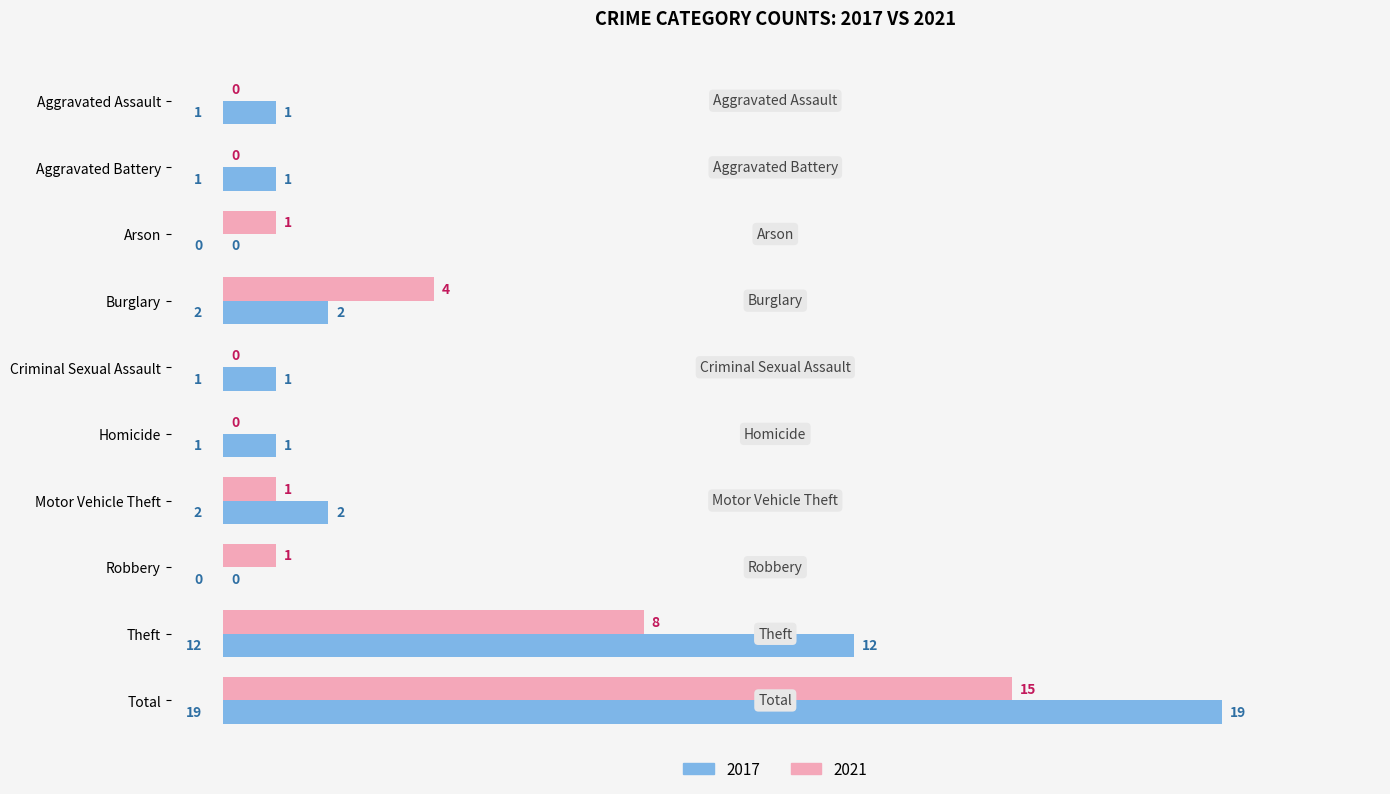

Where is 2017 nearest to the value 9?

Theft